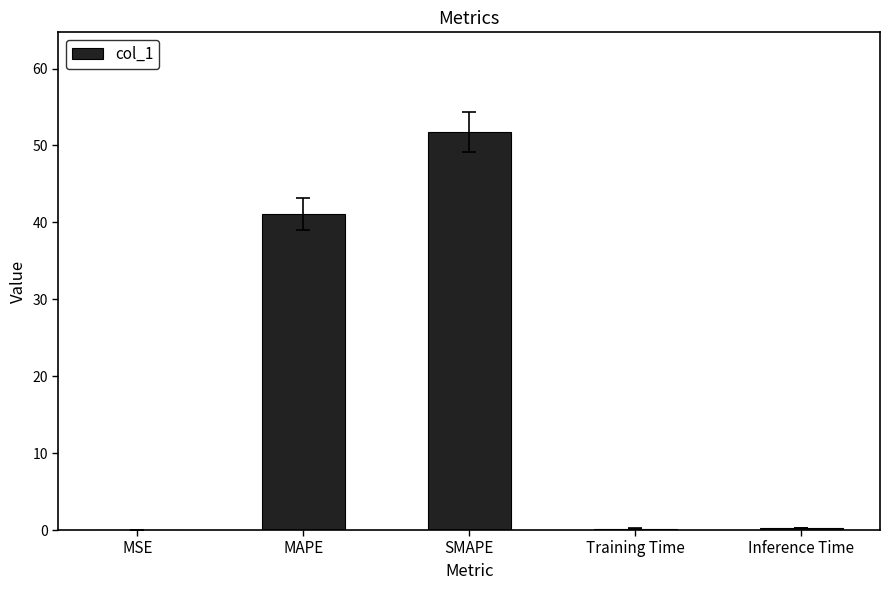

Which category has the highest value across all series?

SMAPE